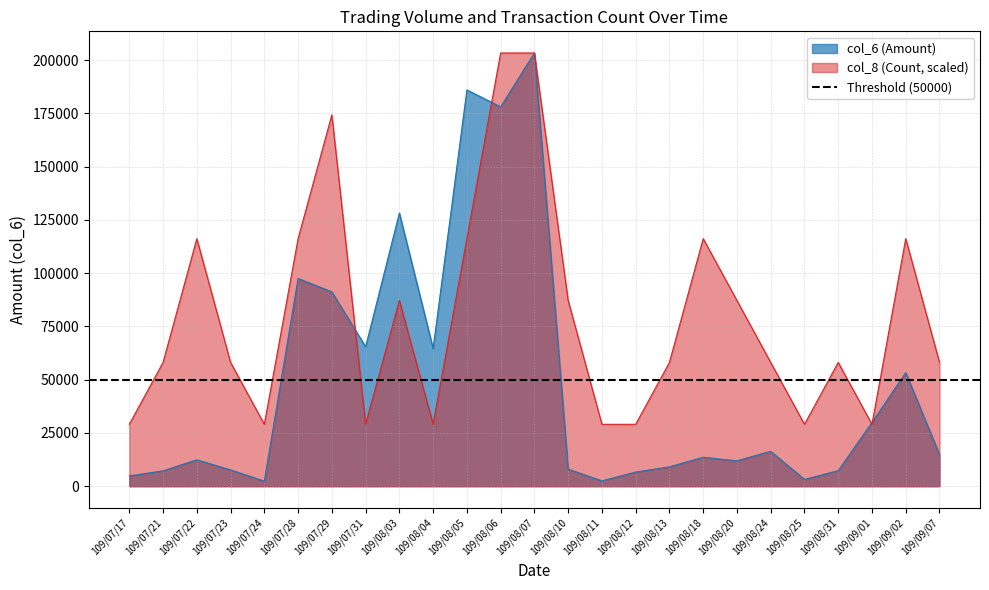

How many lines are shown in the chart?

2